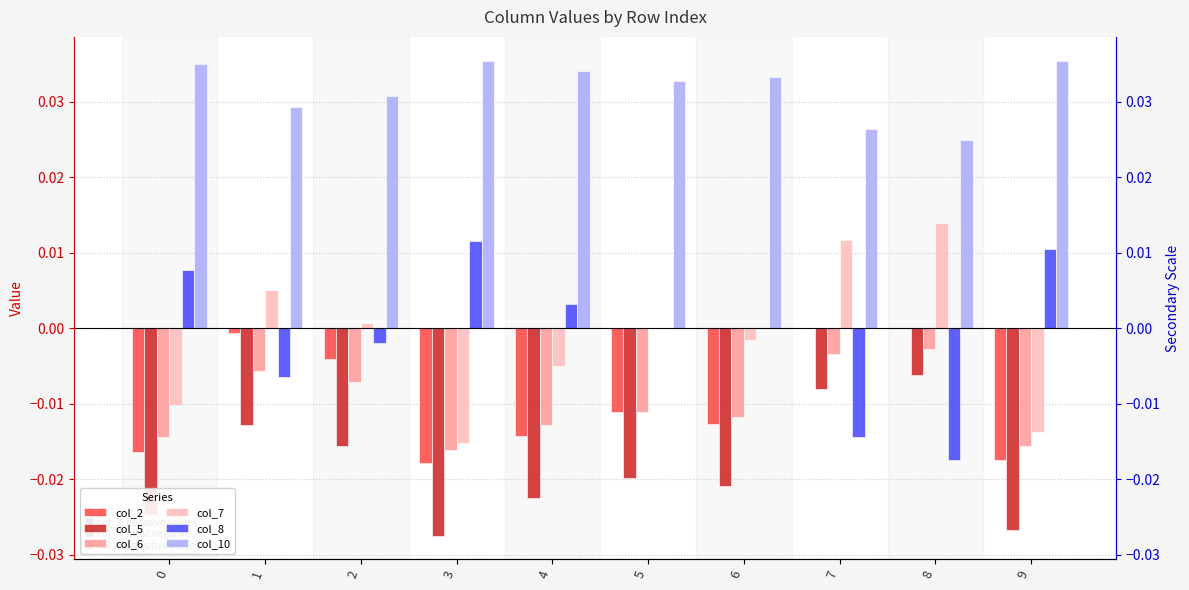

The col_7 series shows 0.0 at 2. True or false?

False